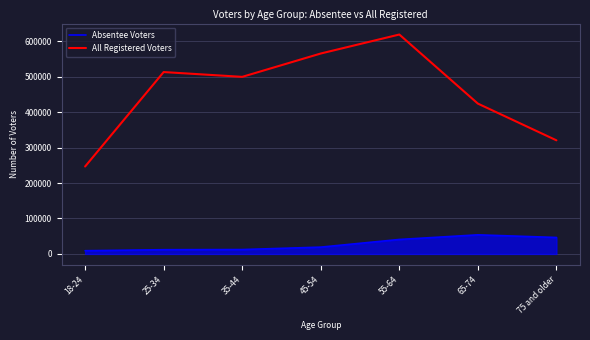

Which series has the largest total across all categories?

All Registered Voters